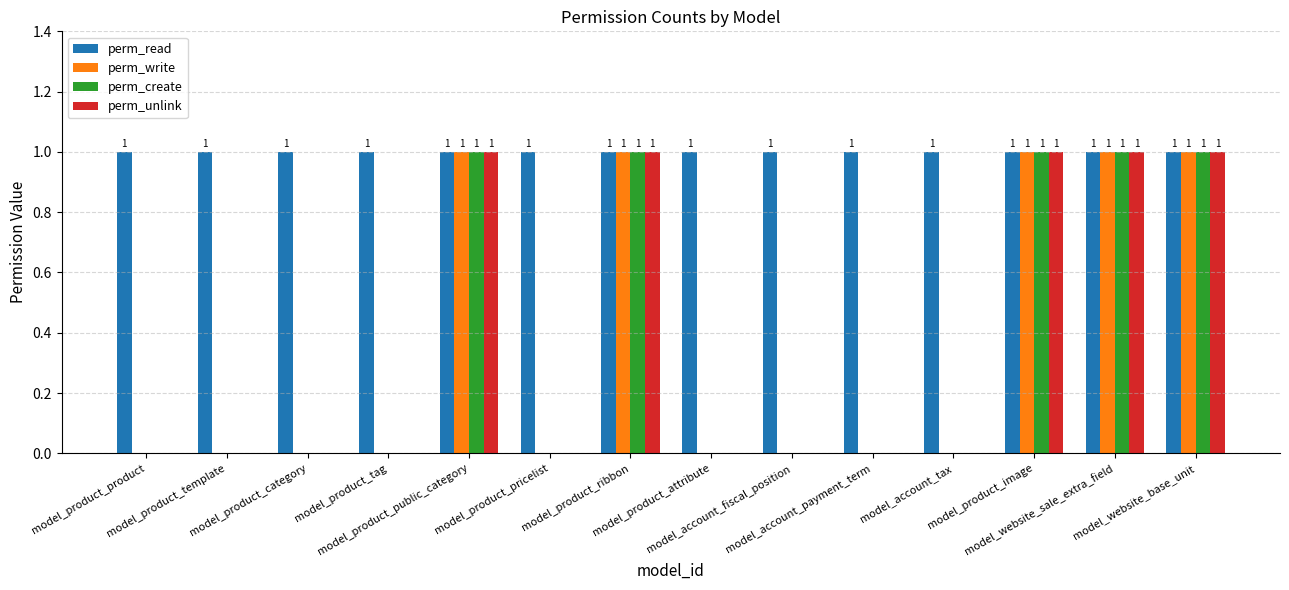

How many values in the perm_create series exceed 0?

5